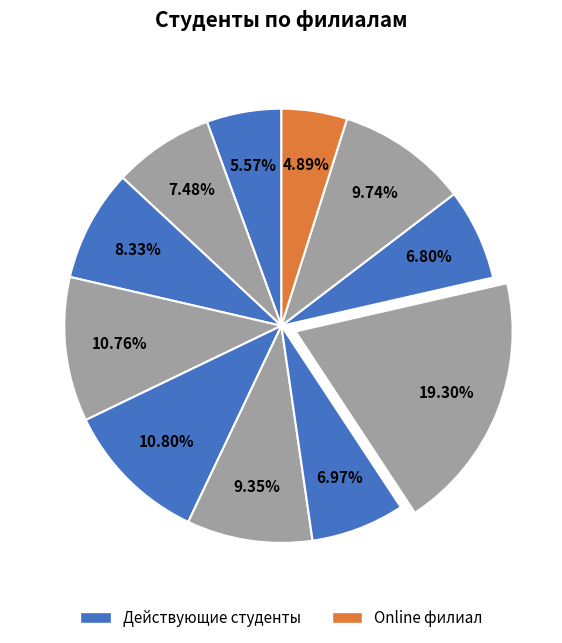

Rank the categories by value from lowest to highest.

Online, Кашириных 131, Комарова, Зальцмана, Копейск, Б.Хмельницкого, Дзержинского, Свердловский, Краснопольский, Кашириных 97, Чичерина